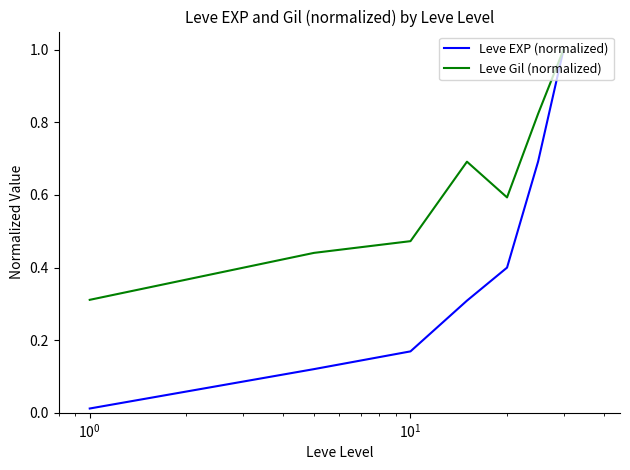

At how many categories does at least one series exceed 0?

7